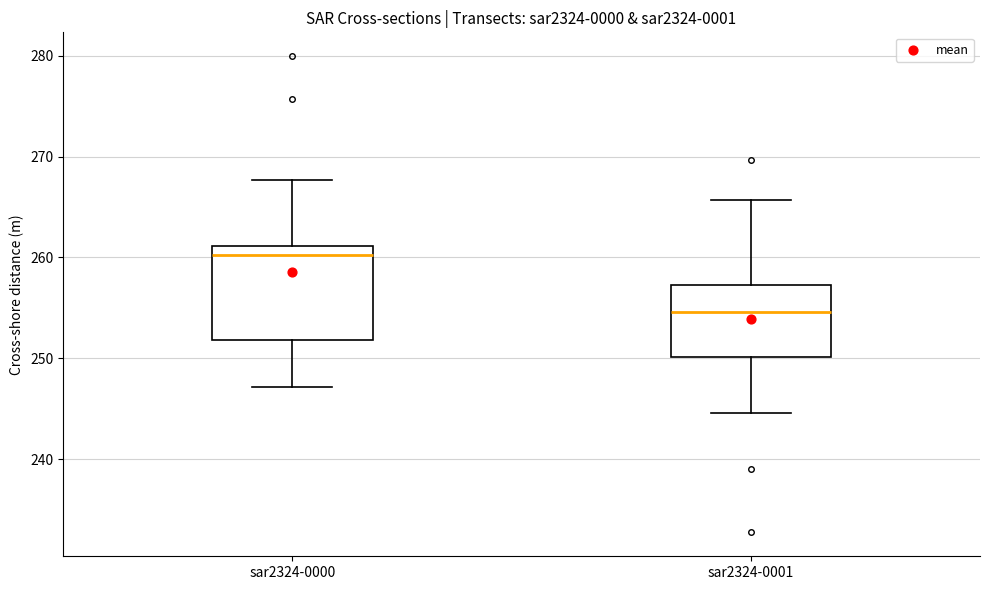

Where does the lower whisker of the box for sar2324-0000 end on the y-axis? The values are not printed on the chart, so give them approximately, as read against the axis.

247